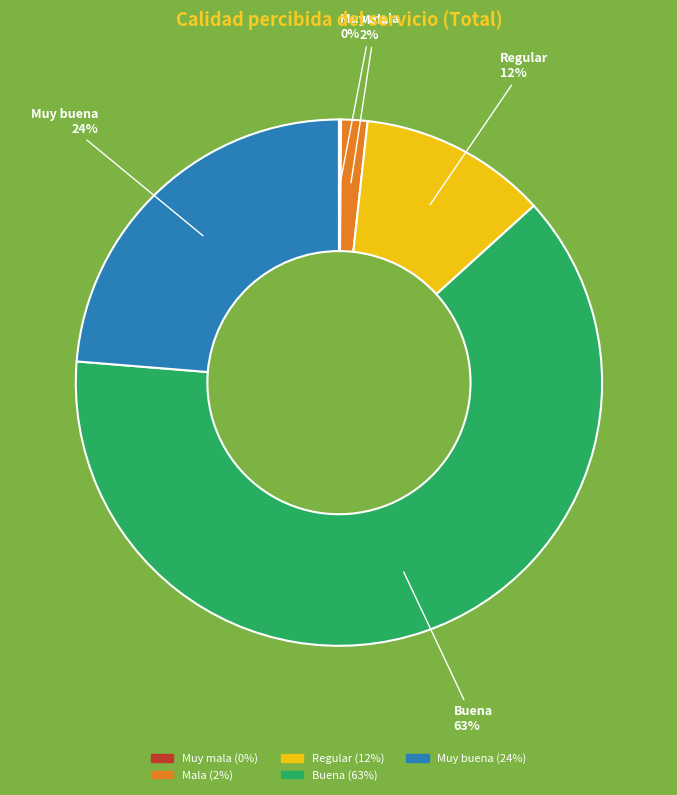

Does Buena account for over 50% of the chart?

Yes